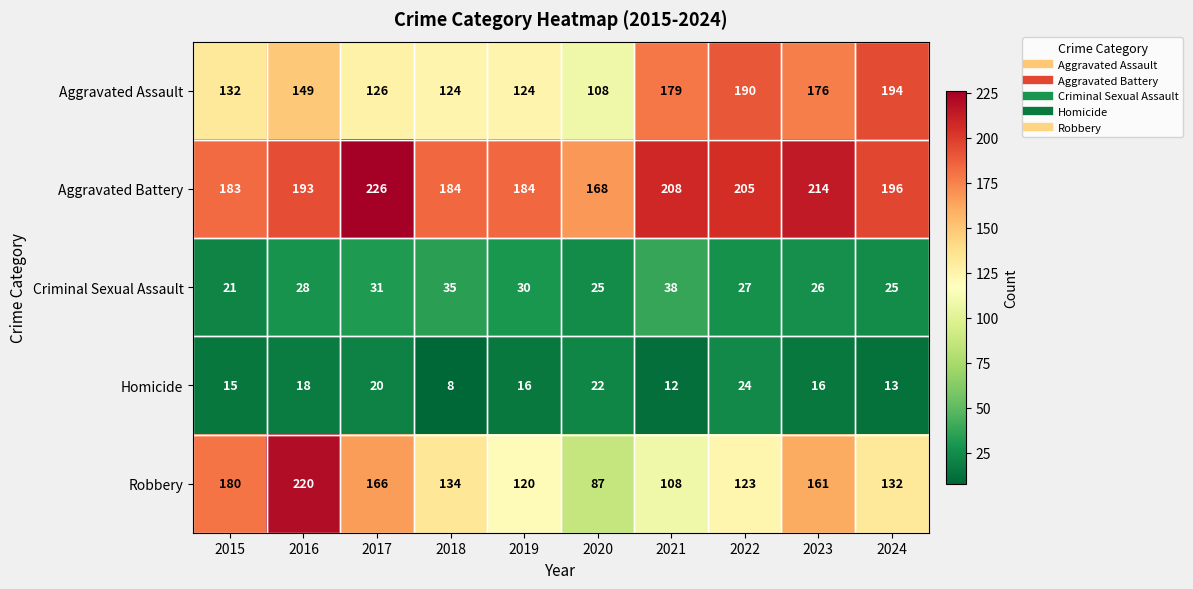

What is the difference between the highest and lowest values at 2023?

198